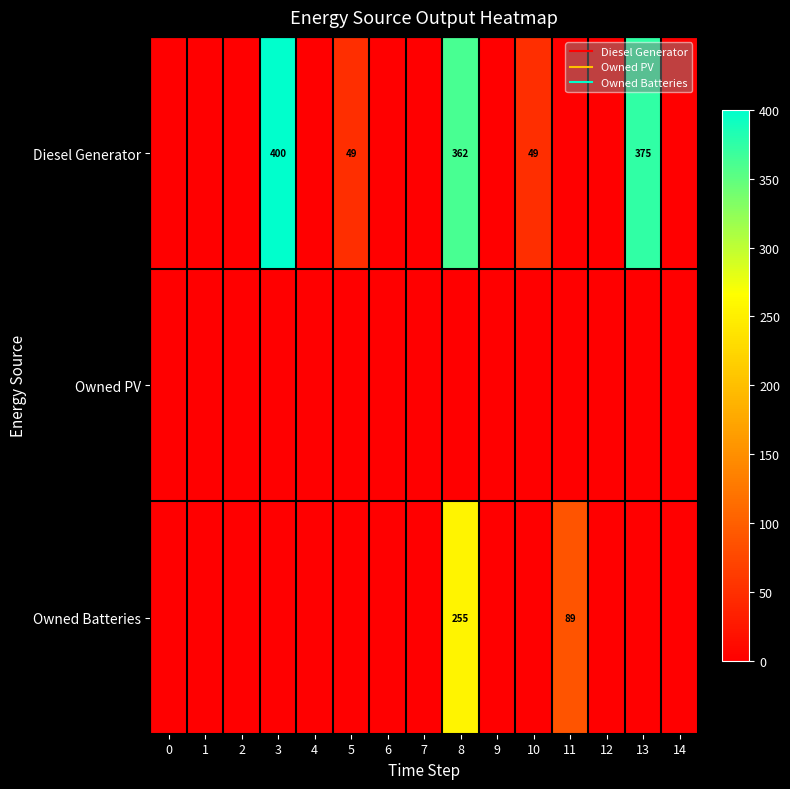

What is the highest value of the Owned Batteries series?

255.0